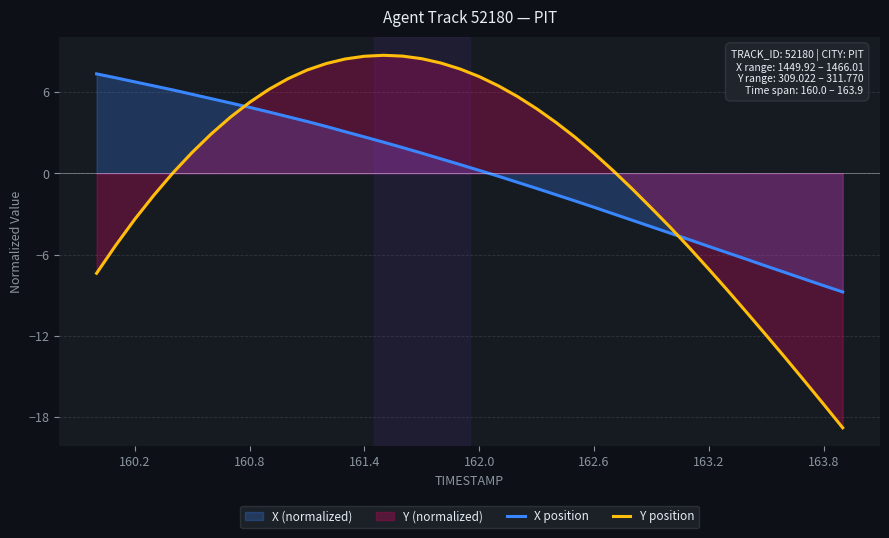

How many data points does each series have?

40